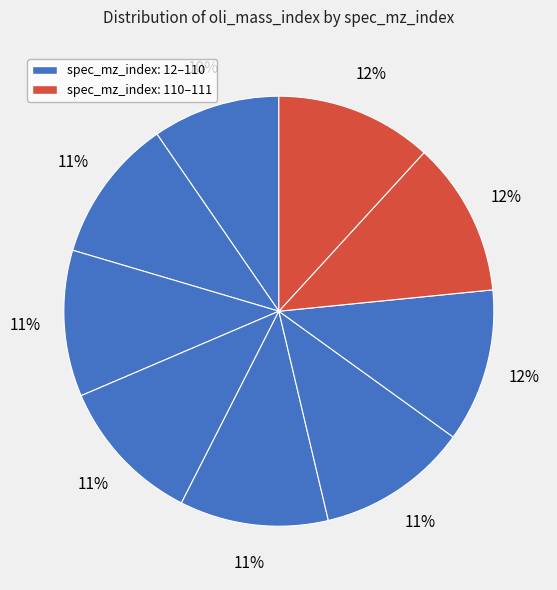

Count the number of slices in the pie.

9